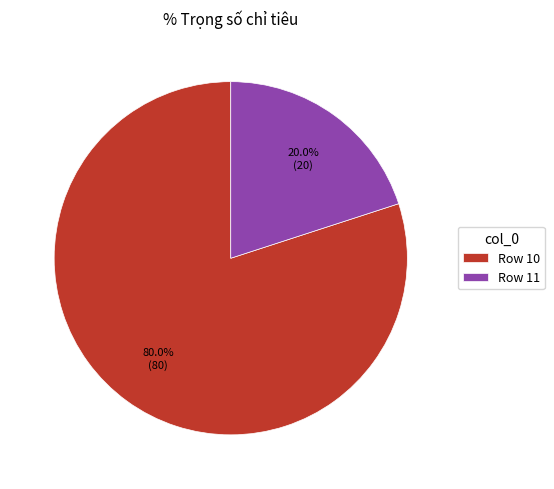

Rank the categories by value from lowest to highest.

Row 11, Row 10